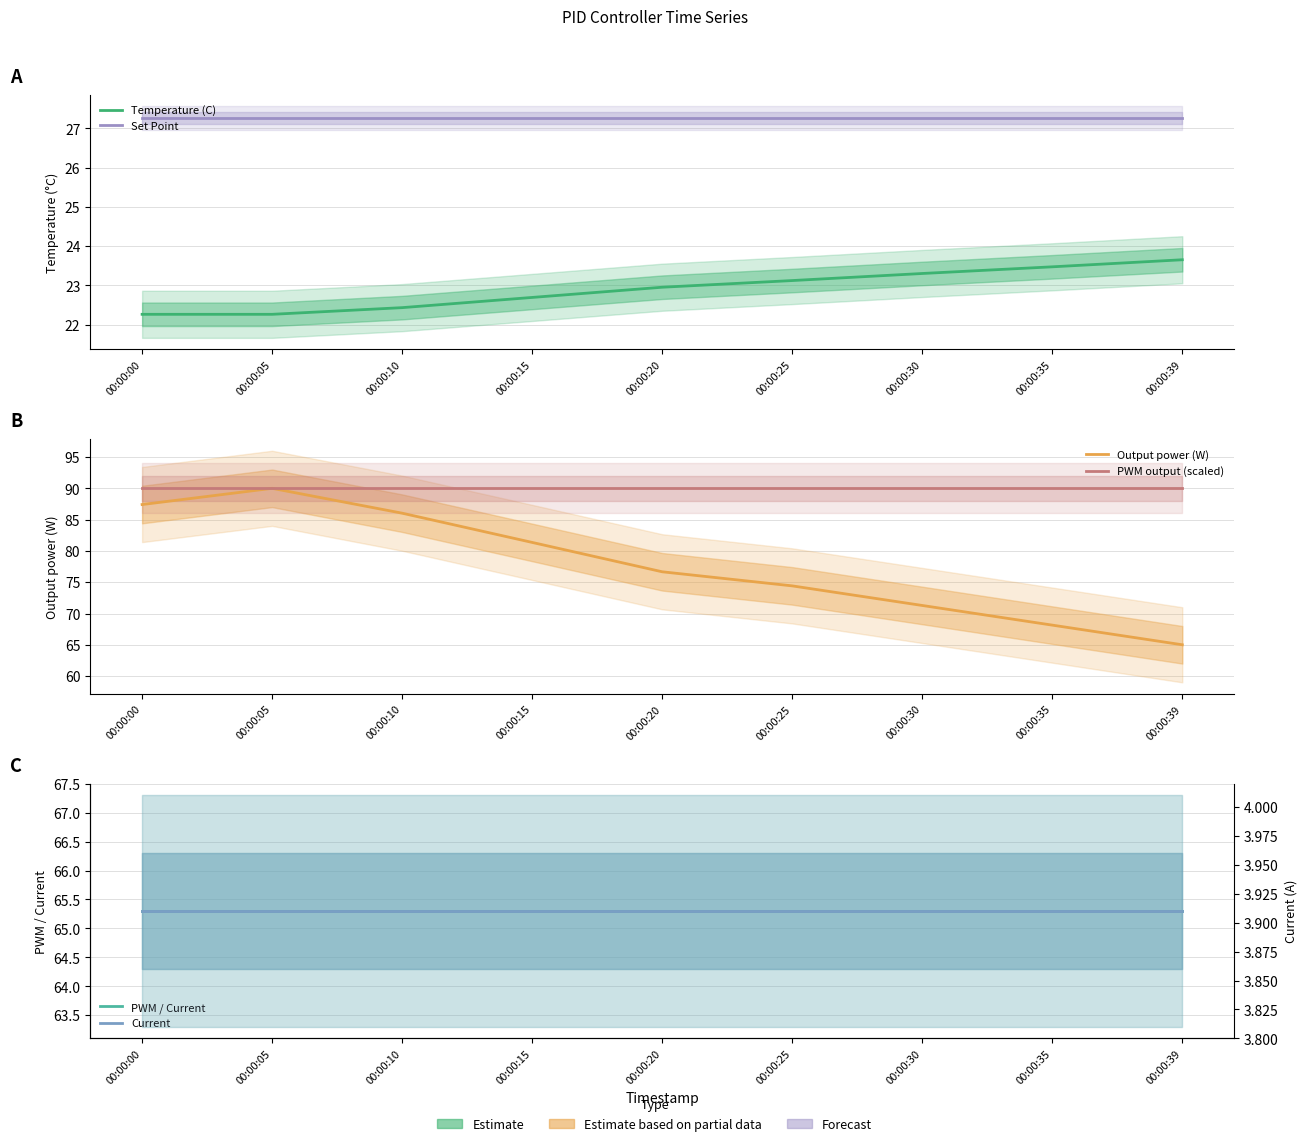

The PWM output (scaled) series shows 90.0 at 00:00:15. True or false?

True